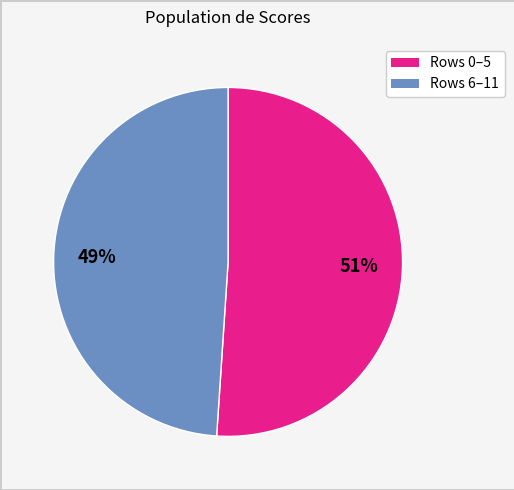

Does any single category account for the majority?

Yes